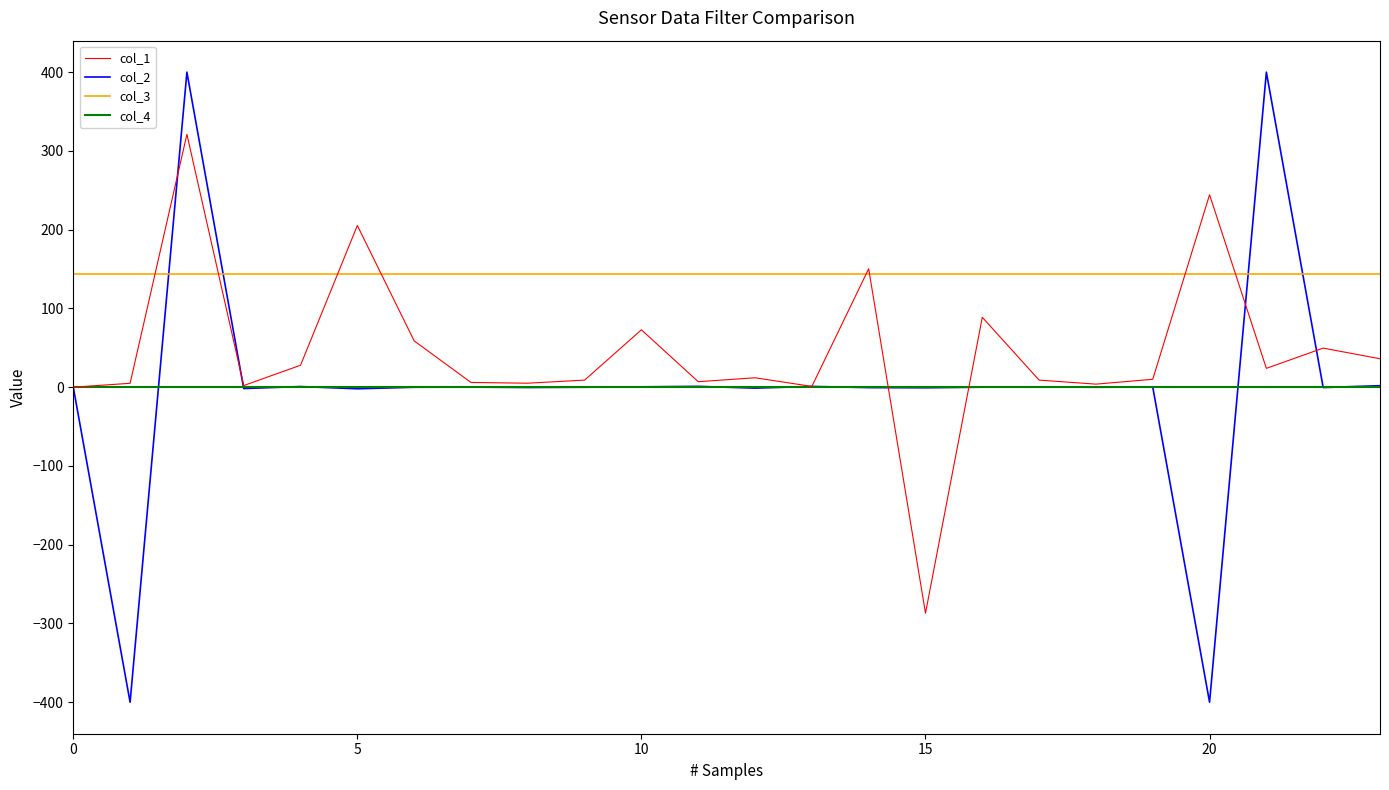

How many lines are shown in the chart?

4